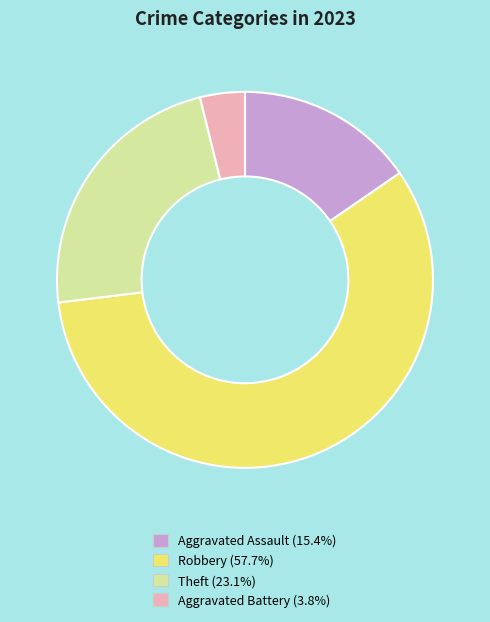

Rank the categories by value from highest to lowest.

Robbery, Theft, Aggravated Assault, Aggravated Battery